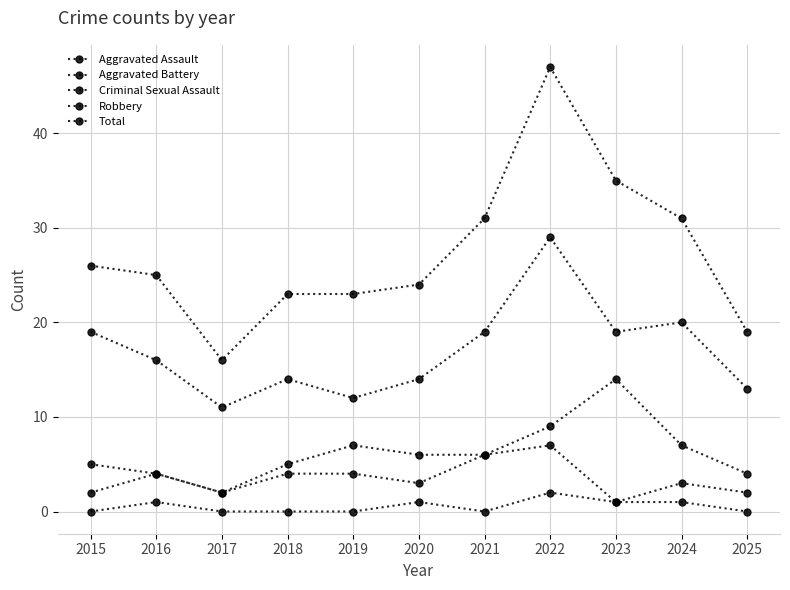

How many lines are shown in the chart?

5